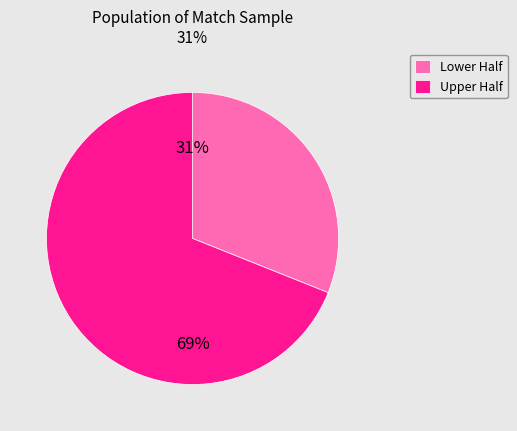

What is the smallest slice in the pie chart?

Lower Half